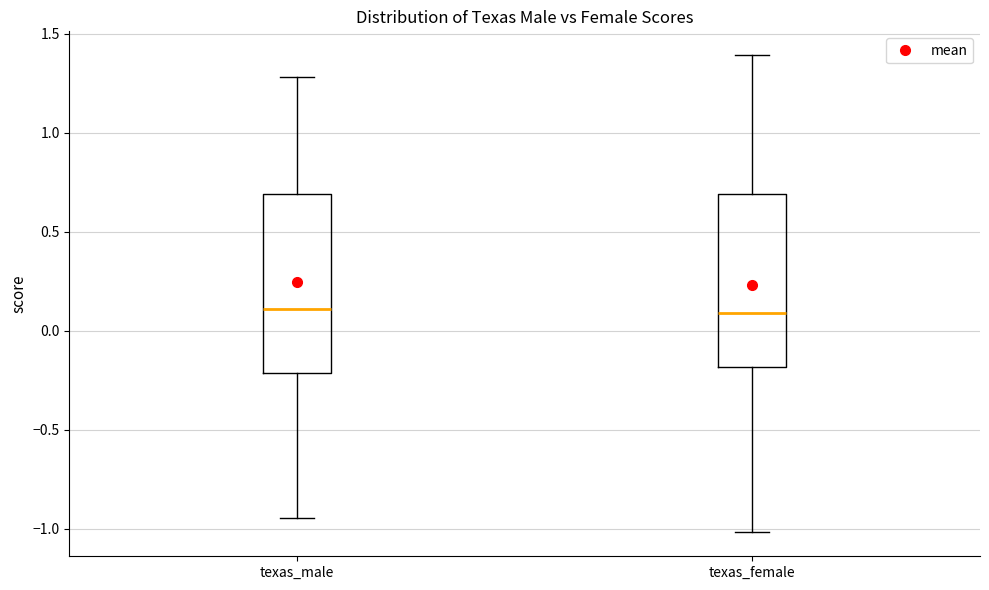

Reading left to right, transcribe this box plot: for each box, give where its median line is, the range the box spans, and where its two whiskers end, as read against the y-axis. The values are not printed on the chart, so give them approximately, as read against the axis.

texas_male: median 0.10, box -0.20 to 0.70, whiskers -0.95 to 1.30
texas_female: median 0.10, box -0.20 to 0.70, whiskers -1.00 to 1.40